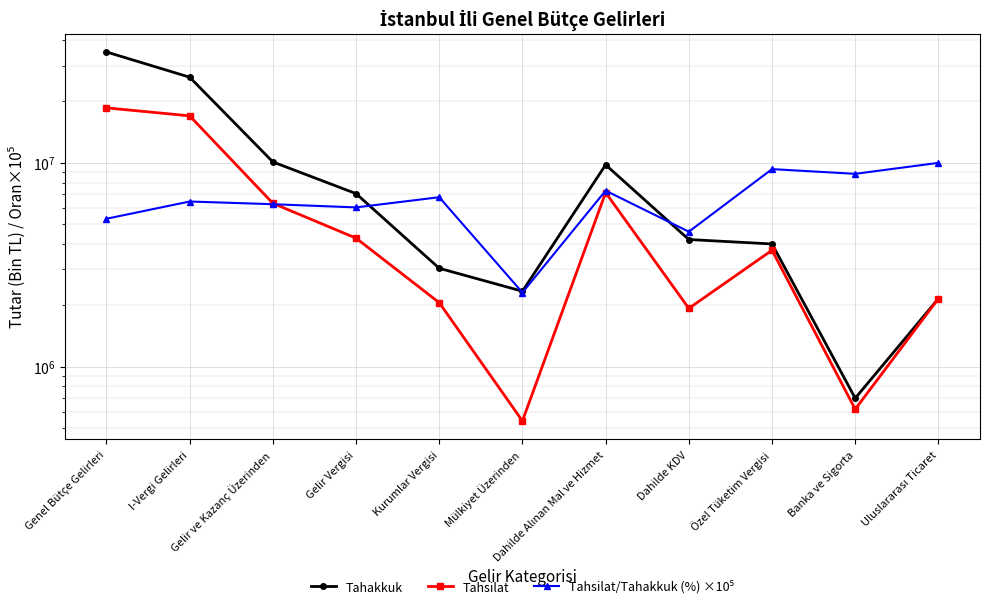

Is it true that Tahakkuk equals 6339685 at Gelir ve Kazanç Üzerinden?

False